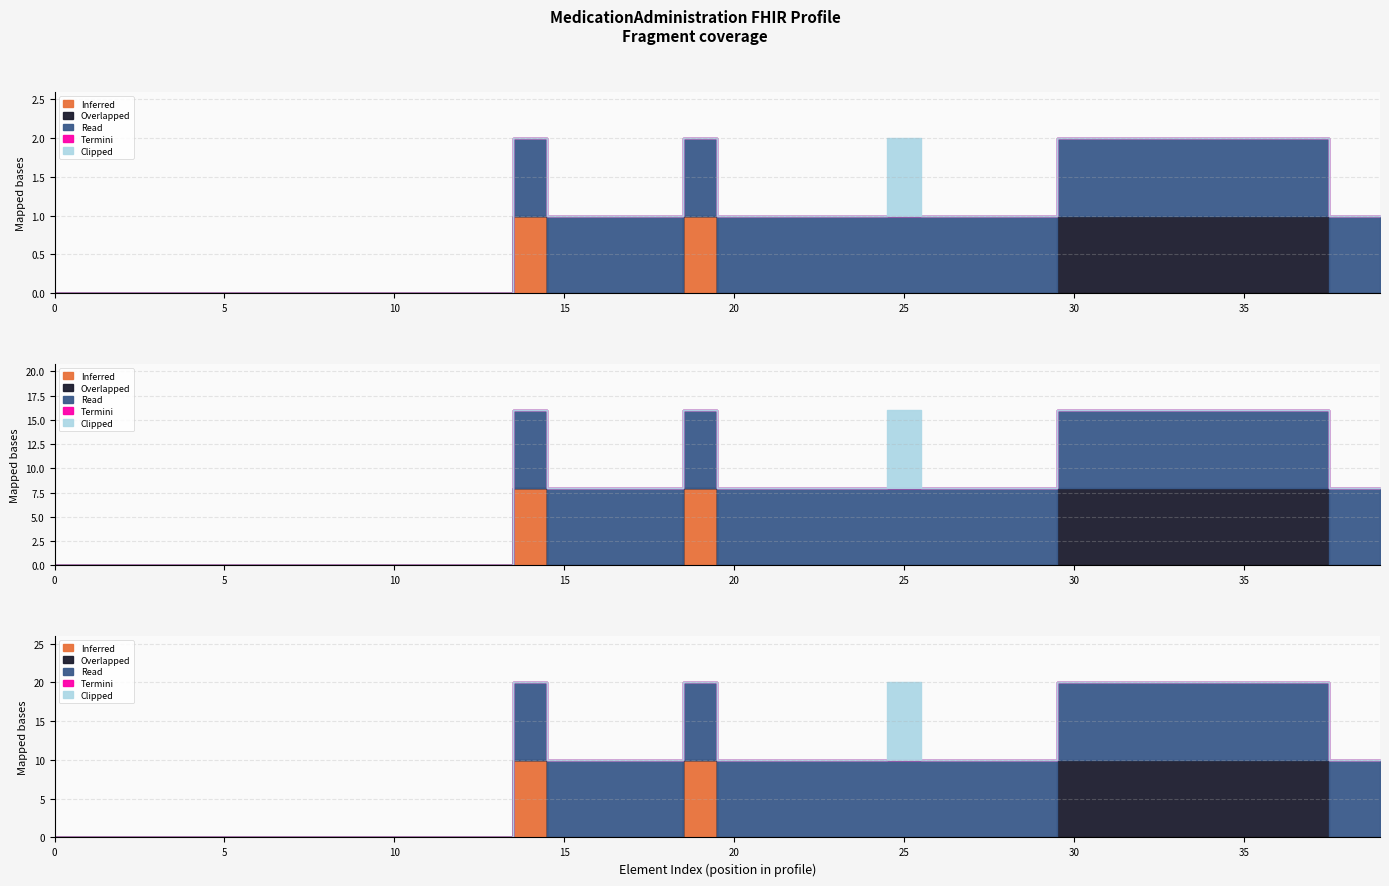

The Clipped series shows 0 at 0. True or false?

True